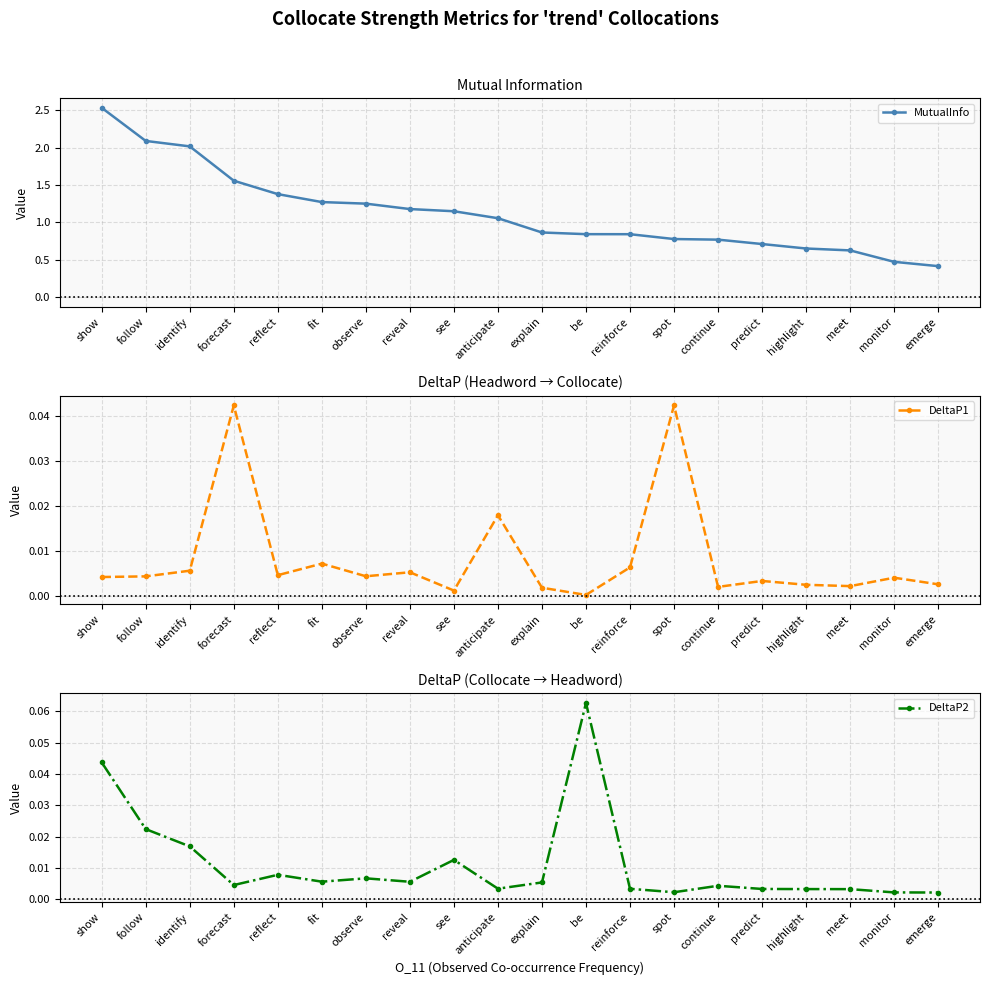

What position from the left is anticipate?

10